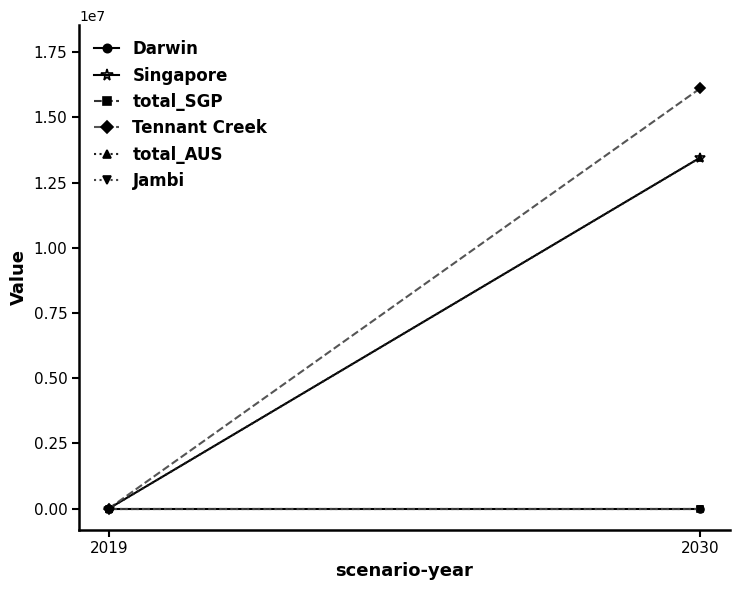

Where is Singapore nearest to the value 6730796?

2019